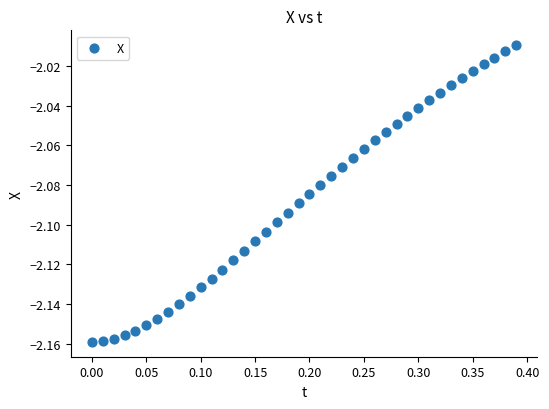

How many data points are displayed?

40